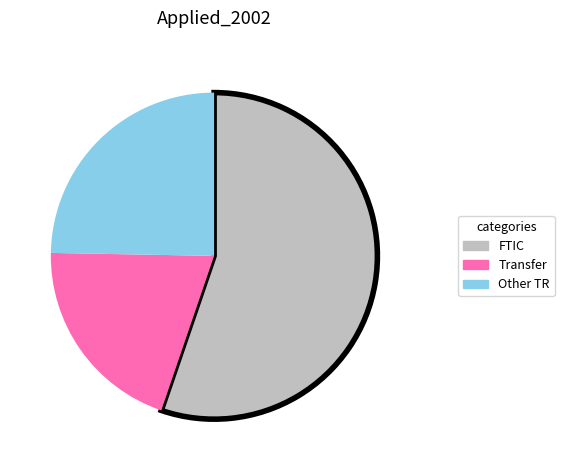

Does any single category account for the majority?

Yes